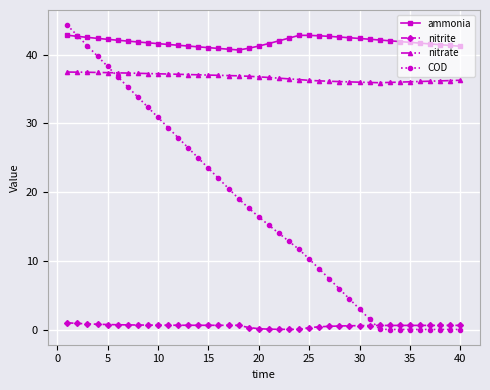

Is this an area chart (filled region under the line)?

No